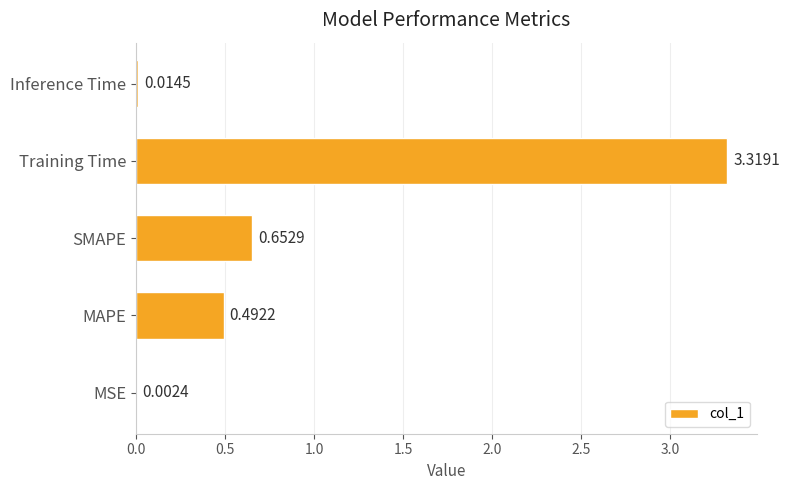

Where is the data nearest to the value 1?

SMAPE